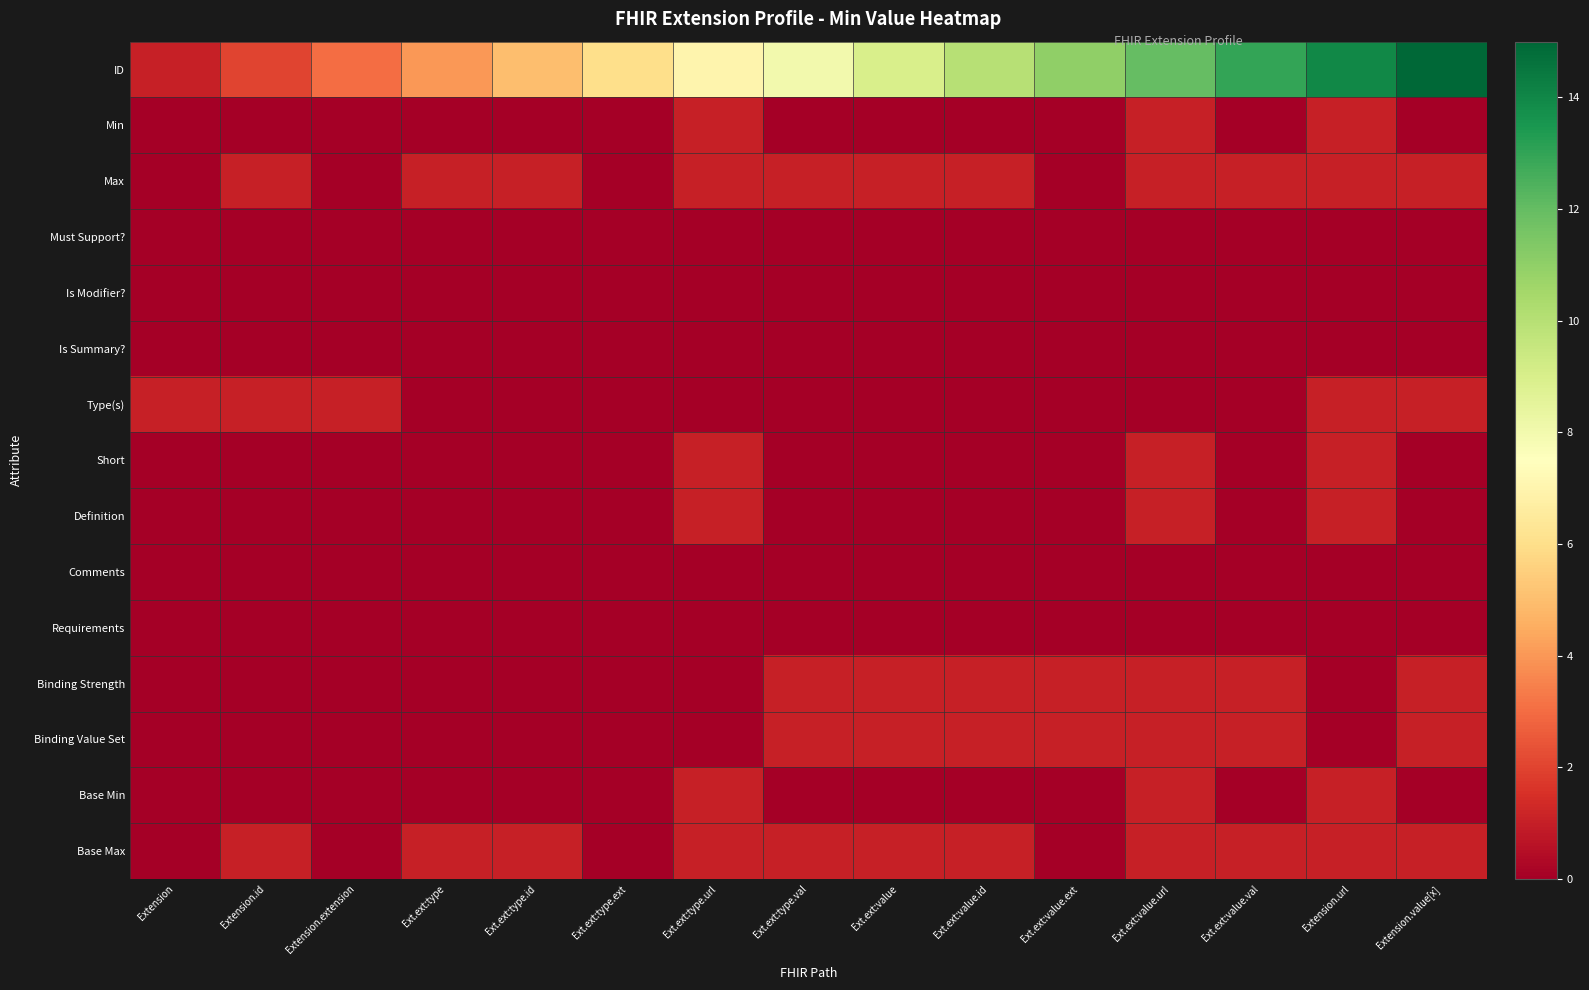

What is the maximum value shown in the chart?

15